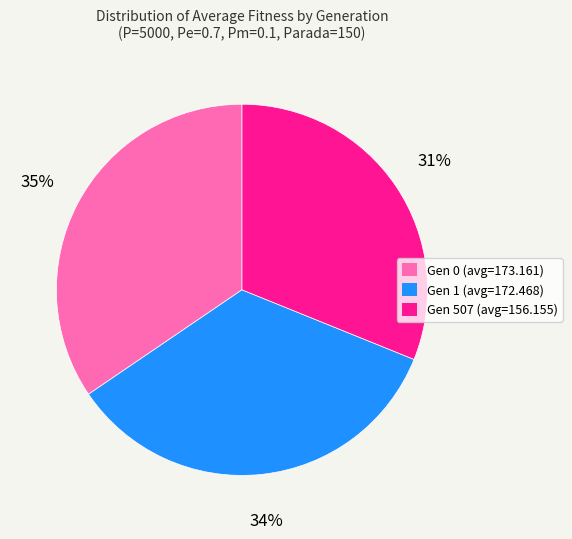

Is there any slice that represents more than half of the pie?

No